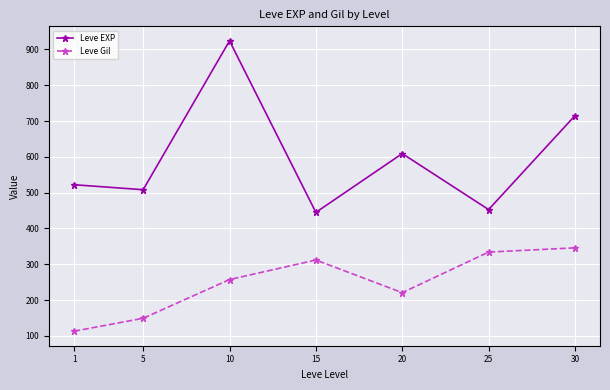

List the series in order of their peak value, lowest first.

Leve Gil, Leve EXP